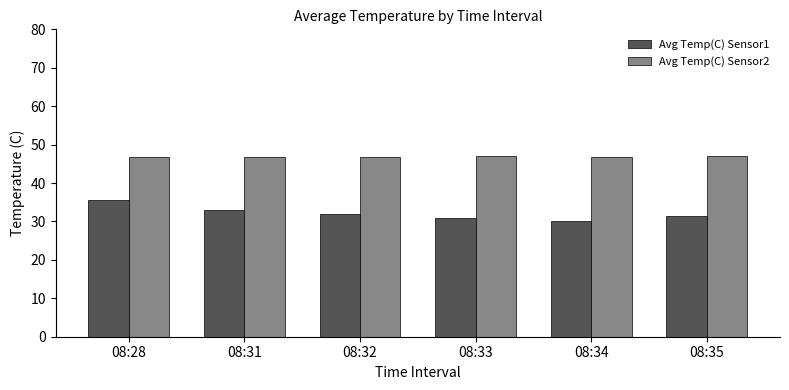

What is the sum of the Avg Temp(C) Sensor1 values at 08:31 and 08:32?

65.0